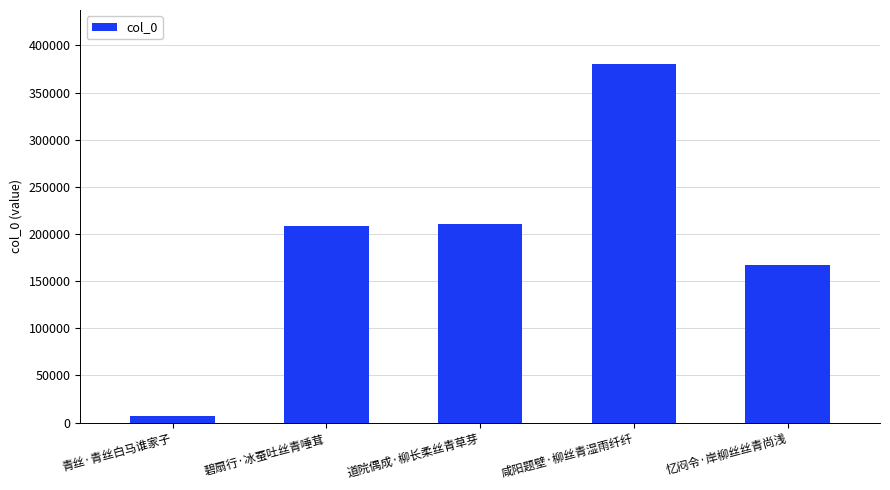

True or false: the data shows 104834 at 咸阳题壁·柳丝青湿雨纤纤.

False